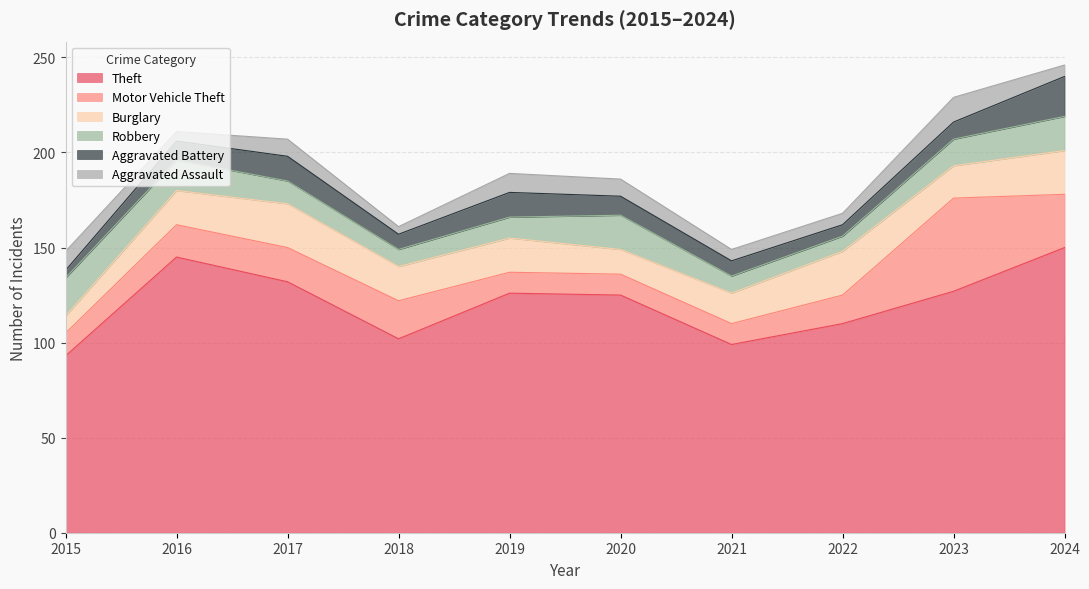

Reading left to right, extract all data points from this chart.

Theft: 2015=93	2016=145	2017=132	2018=102	2019=126	2020=125	2021=99	2022=110	2023=127	2024=150
Motor Vehicle Theft: 2015=12	2016=17	2017=18	2018=20	2019=11	2020=11	2021=11	2022=15	2023=49	2024=28
Burglary: 2015=9	2016=18	2017=23	2018=18	2019=18	2020=13	2021=16	2022=23	2023=17	2024=23
Robbery: 2015=20	2016=16	2017=12	2018=9	2019=11	2020=18	2021=9	2022=8	2023=14	2024=18
Aggravated Battery: 2015=4	2016=10	2017=13	2018=8	2019=13	2020=10	2021=8	2022=6	2023=9	2024=21
Aggravated Assault: 2015=10	2016=5	2017=9	2018=4	2019=10	2020=9	2021=6	2022=6	2023=13	2024=6